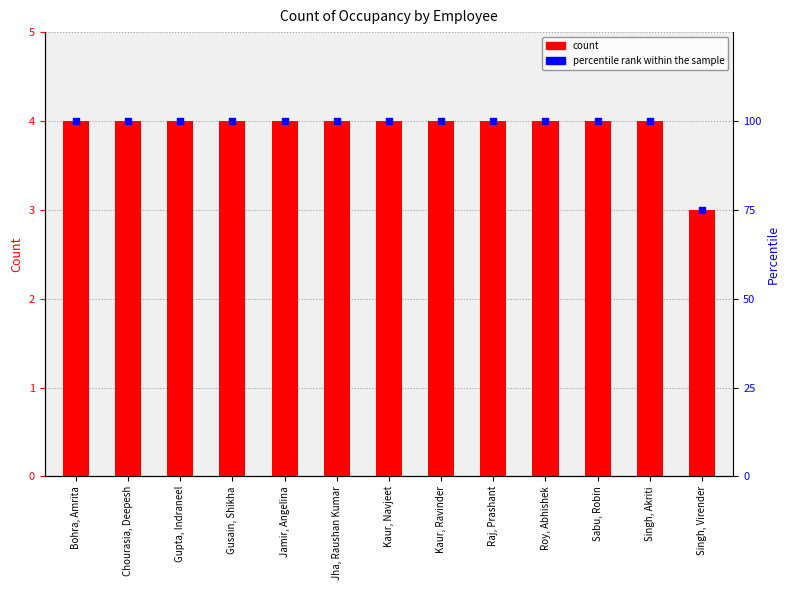

At how many categories does at least one series exceed 4?

13